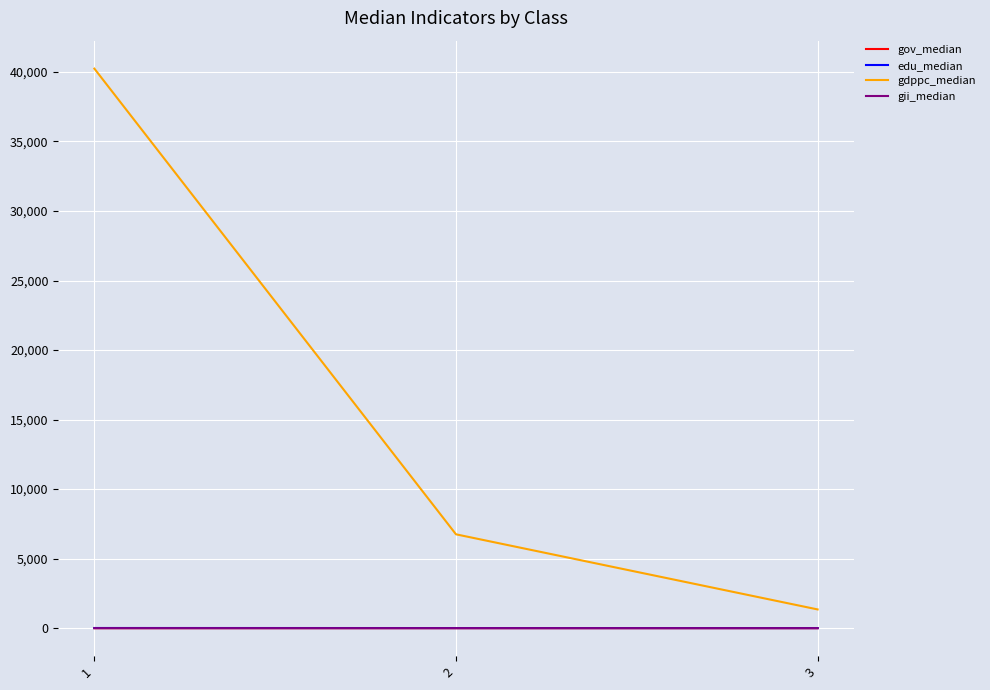

Where is edu_median nearest to the value 8?

2